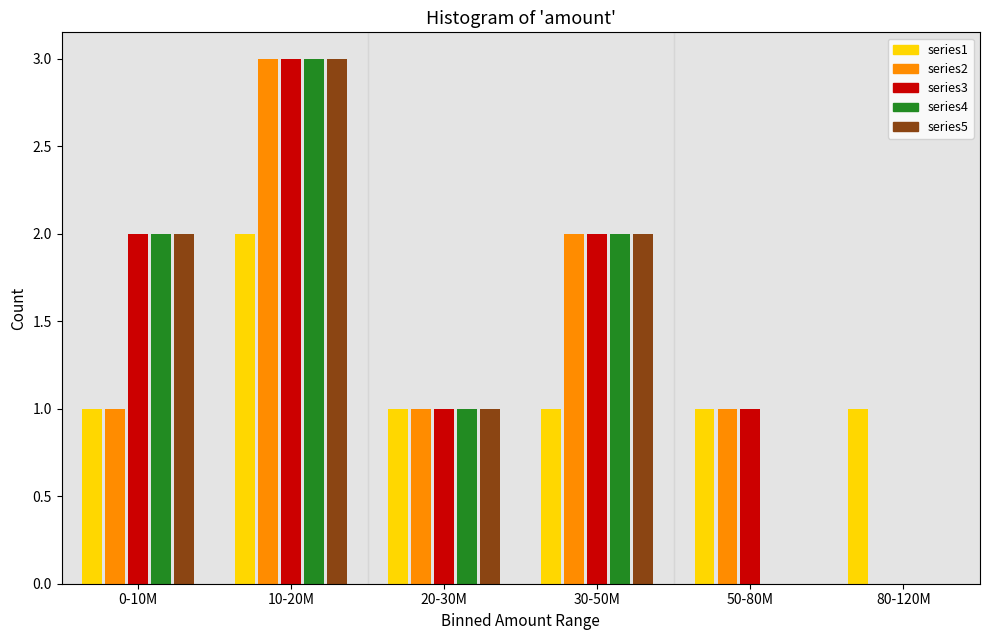

Reading right to left, what are all the values shown in this chart?

series1: 80-120M=1	50-80M=1	30-50M=1	20-30M=1	10-20M=2	0-10M=1
series2: 80-120M=0	50-80M=1	30-50M=2	20-30M=1	10-20M=3	0-10M=1
series3: 80-120M=0	50-80M=1	30-50M=2	20-30M=1	10-20M=3	0-10M=2
series4: 80-120M=0	50-80M=0	30-50M=2	20-30M=1	10-20M=3	0-10M=2
series5: 80-120M=0	50-80M=0	30-50M=2	20-30M=1	10-20M=3	0-10M=2